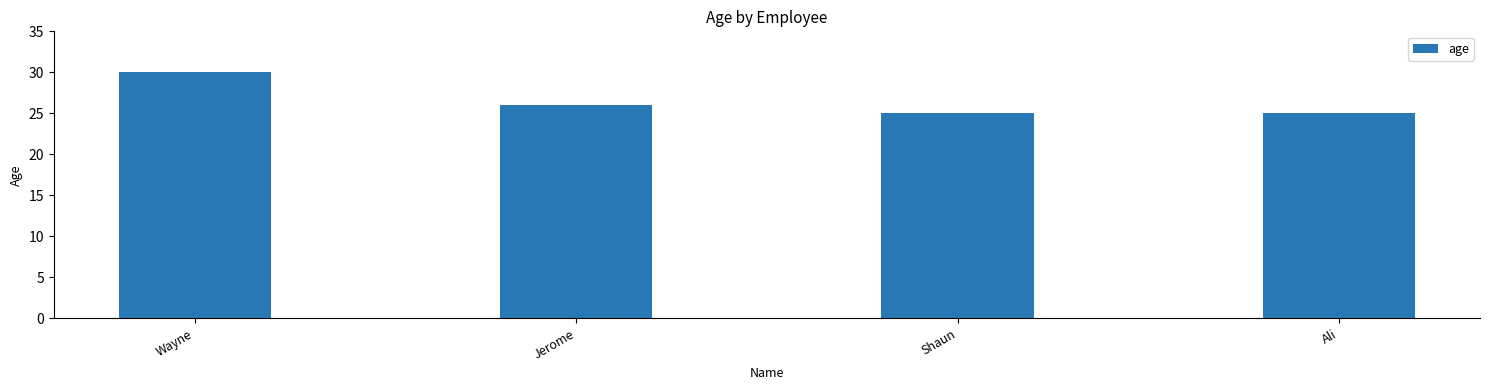

Reading left to right, extract all data points from this chart.

30	26	25	25